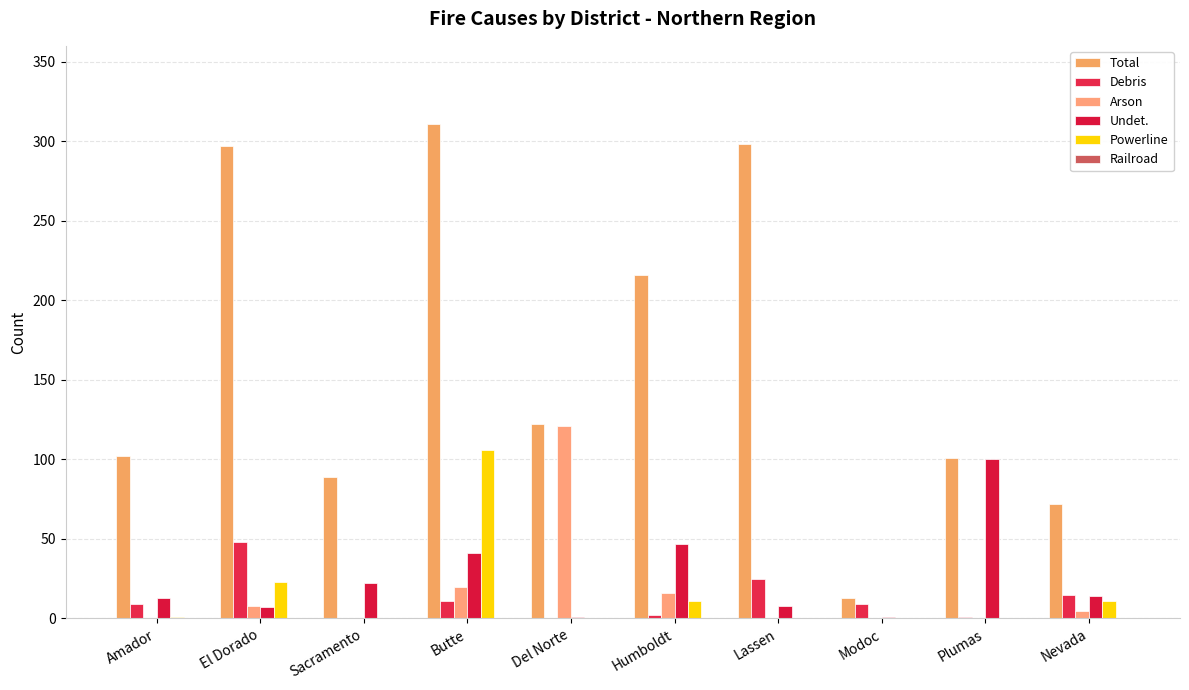

What is the label of the 2nd bar from the left?

El Dorado